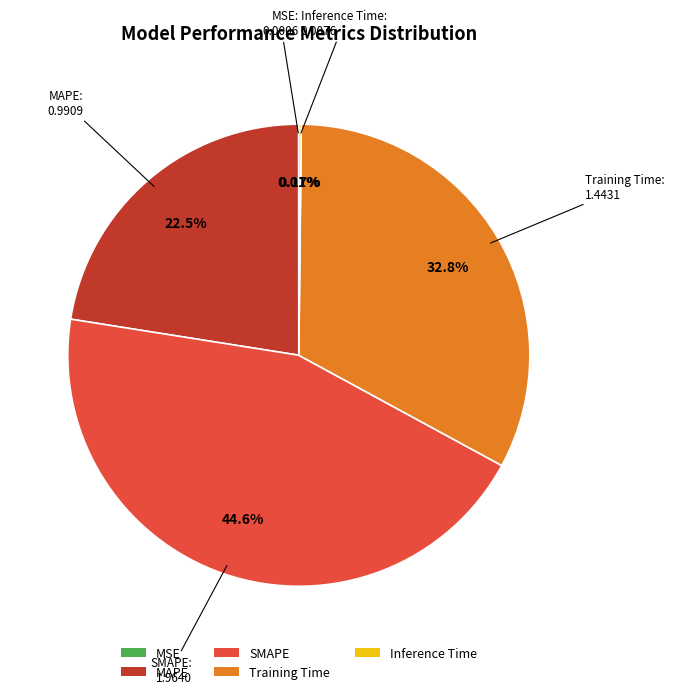

How much of the chart is everything except MAPE?

77.5%